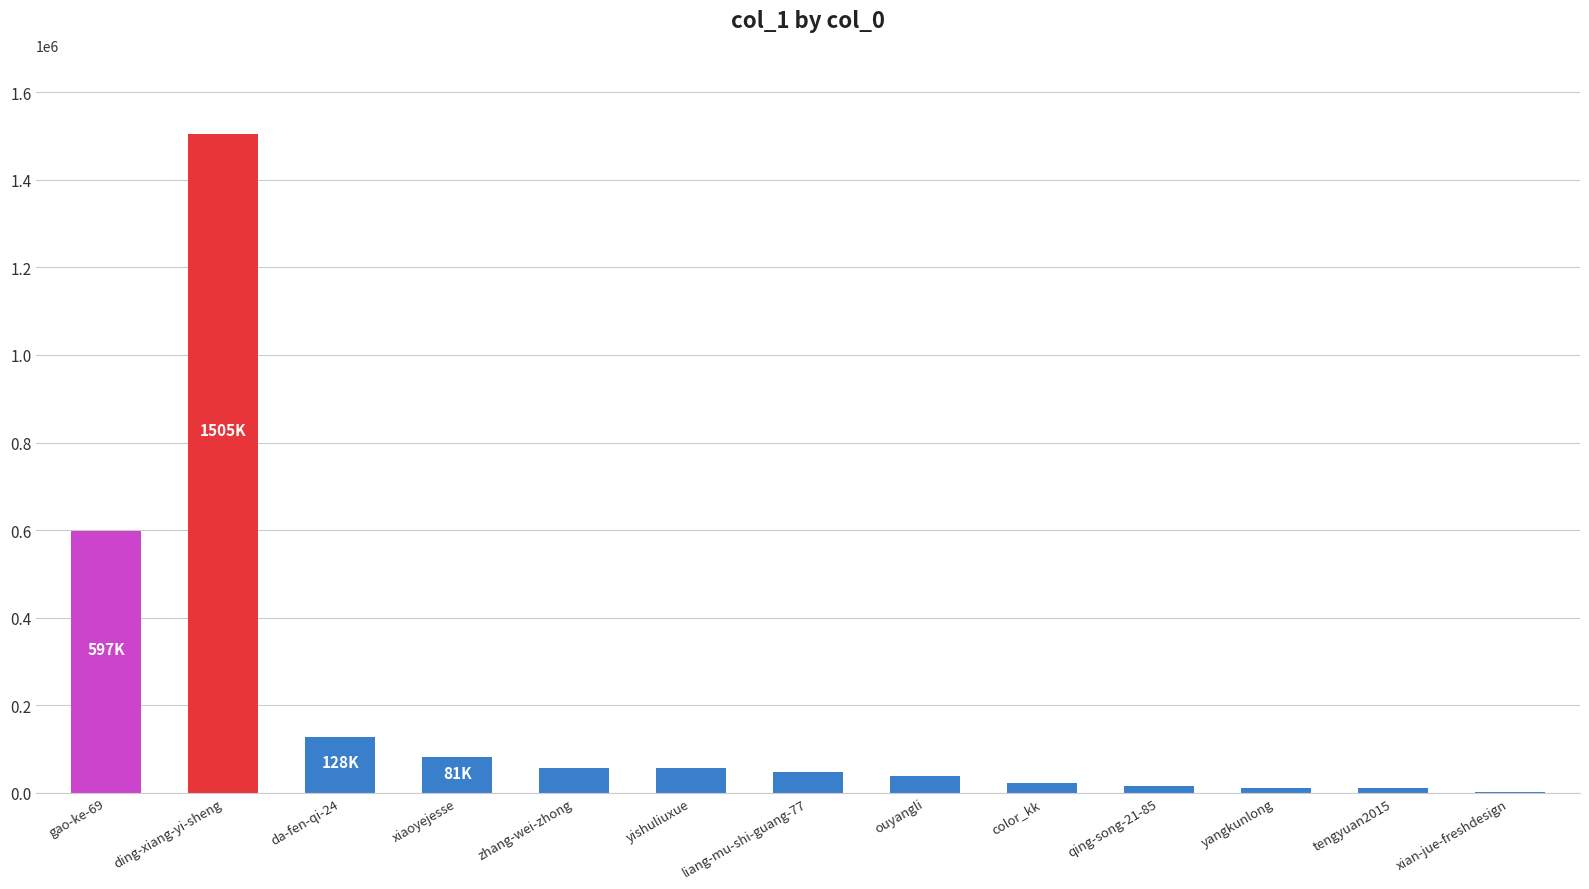

Between ding-xiang-yi-sheng and qing-song-21-85, which is larger?

ding-xiang-yi-sheng